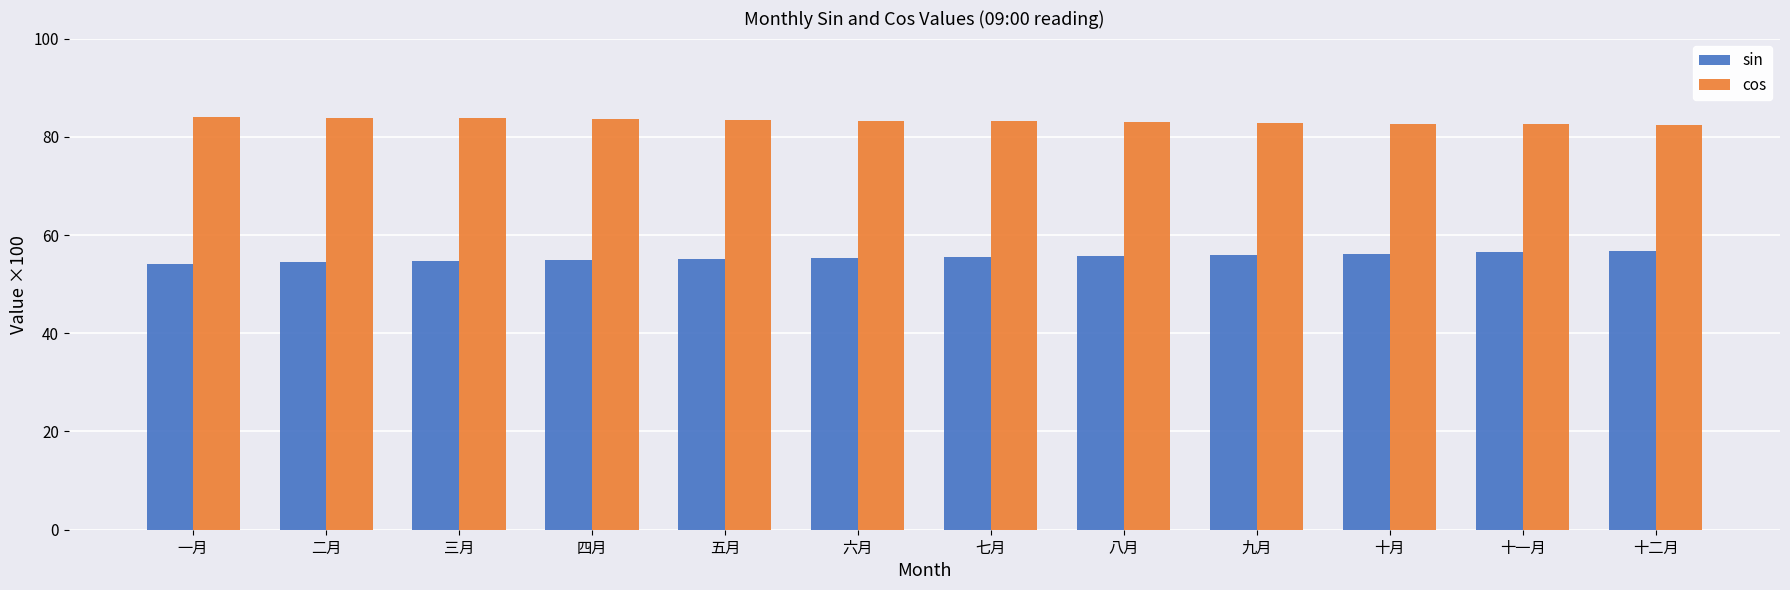

What is the maximum value for cos?

84.0